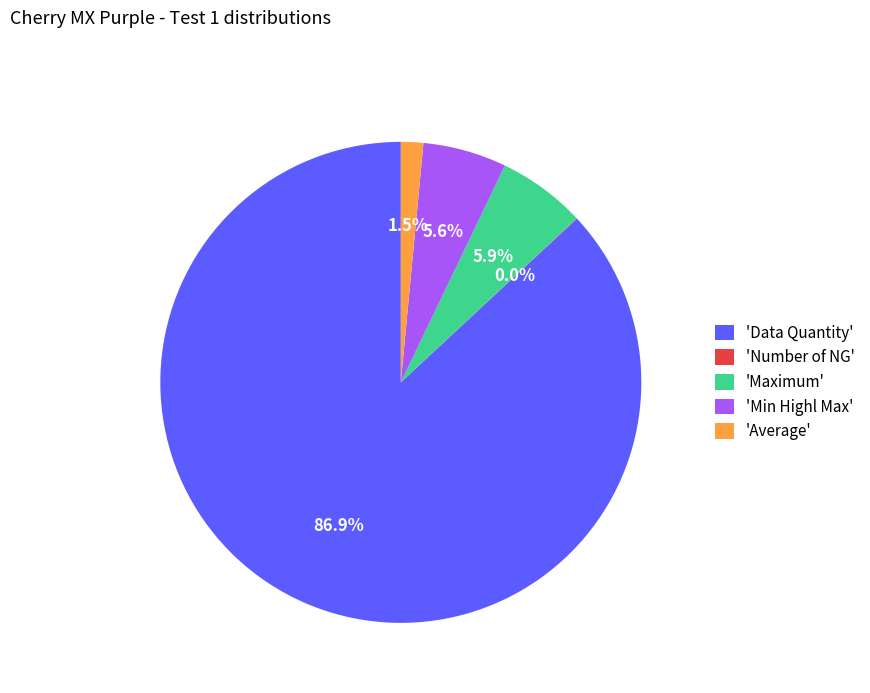

Do 'Maximum' and 'Data Quantity' together represent more than half of the pie?

Yes